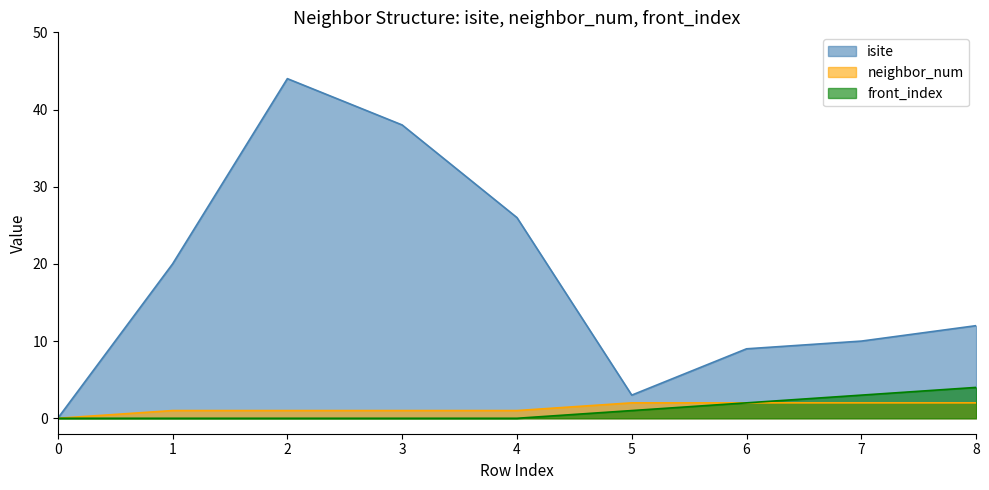

Between 2 and 6, which is larger?

2